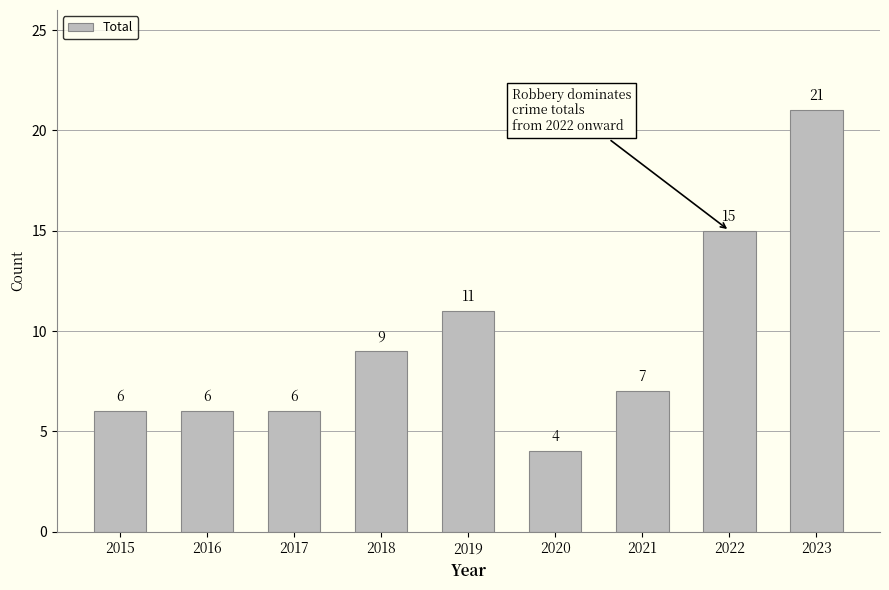

Reading left to right, transcribe all the data shown in this chart.

2015=6	2016=6	2017=6	2018=9	2019=11	2020=4	2021=7	2022=15	2023=21